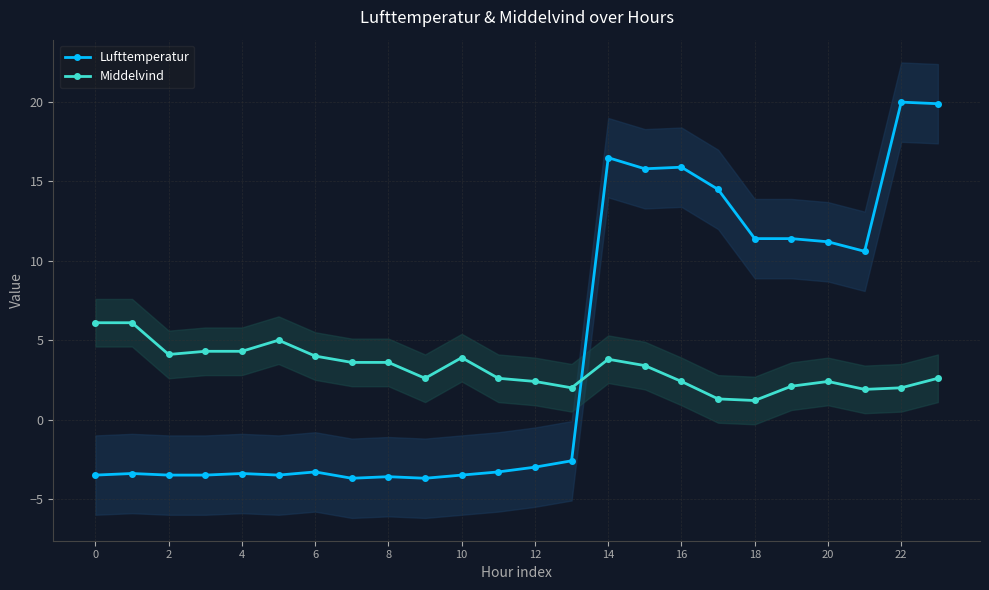

Rank the series at 0 from lowest to highest value.

Lufttemperatur, Middelvind